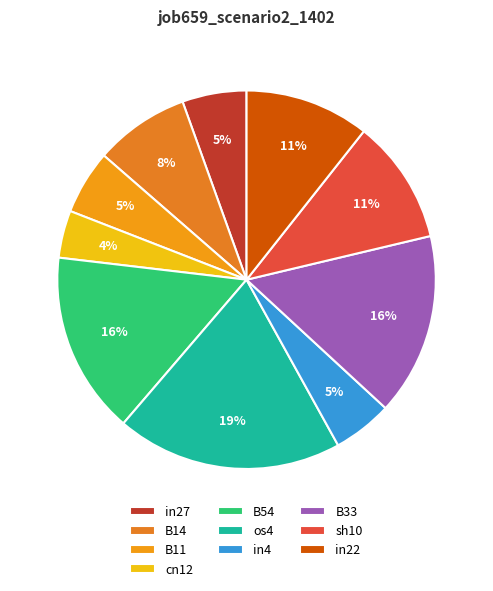

What is the smallest slice in the pie chart?

cn12